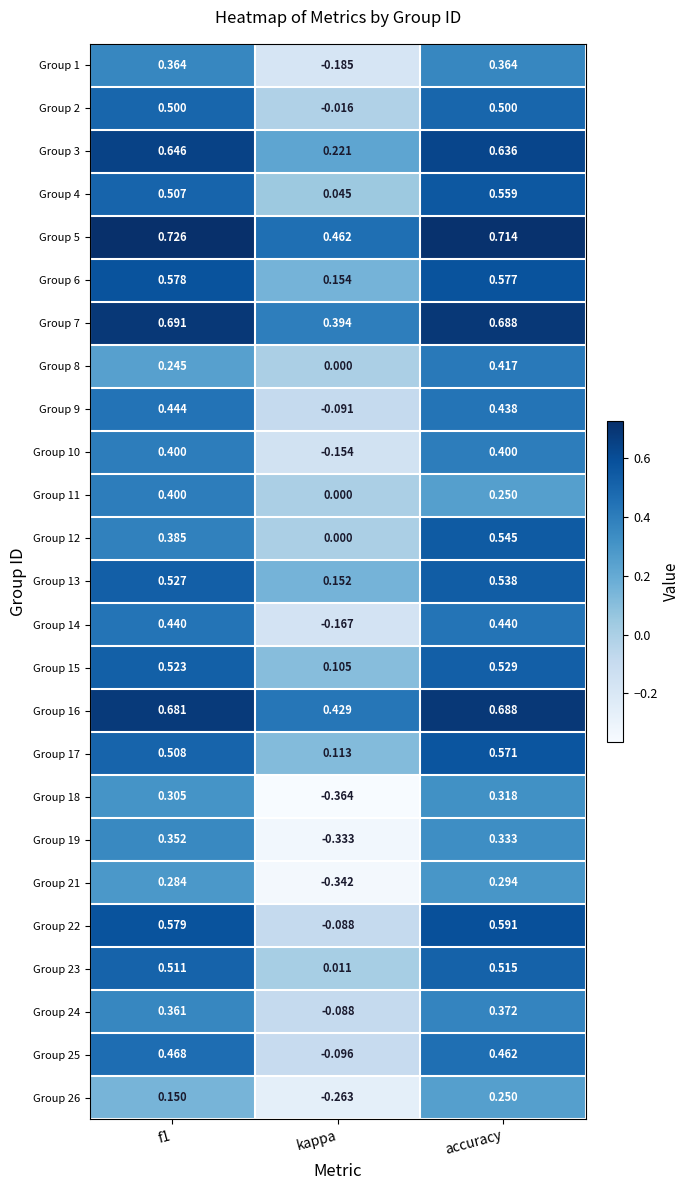

Which series has the largest range (max minus min)?

Group 19